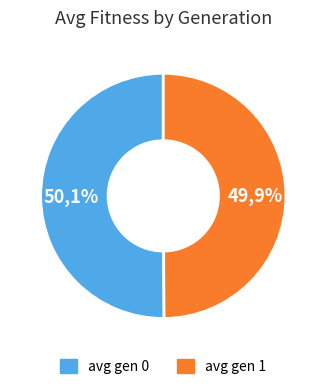

How many slices are in this pie chart?

2